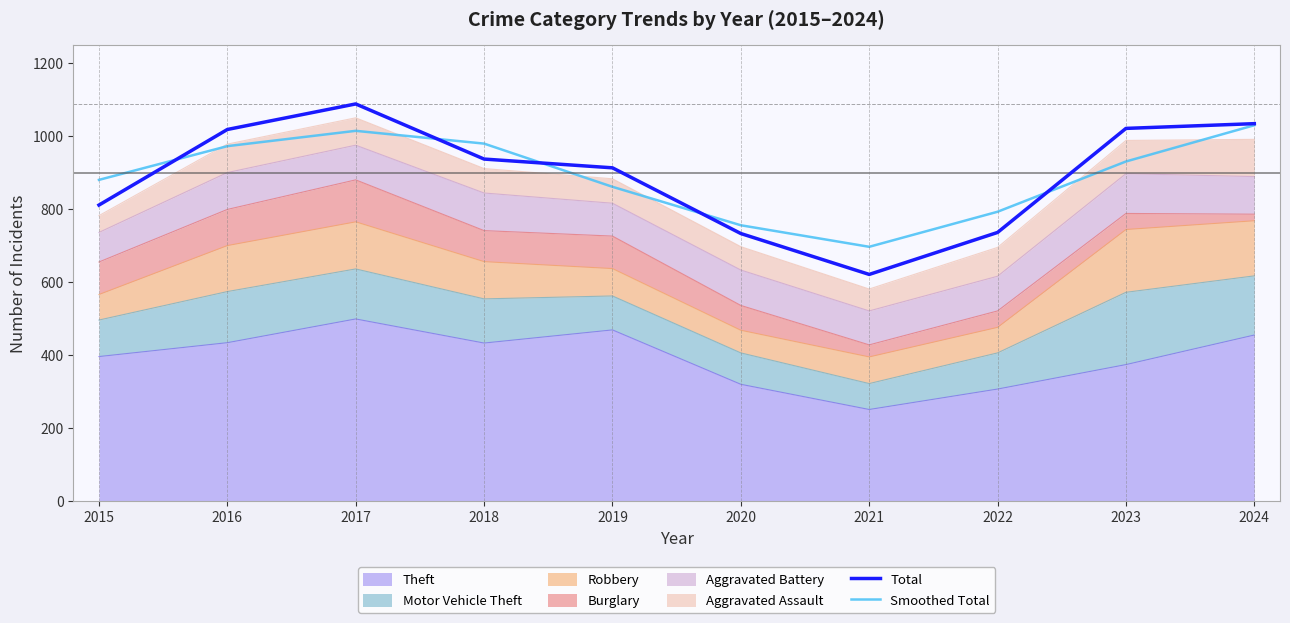

What is the sum of the Total values at 2017 and 2016?

2108.0